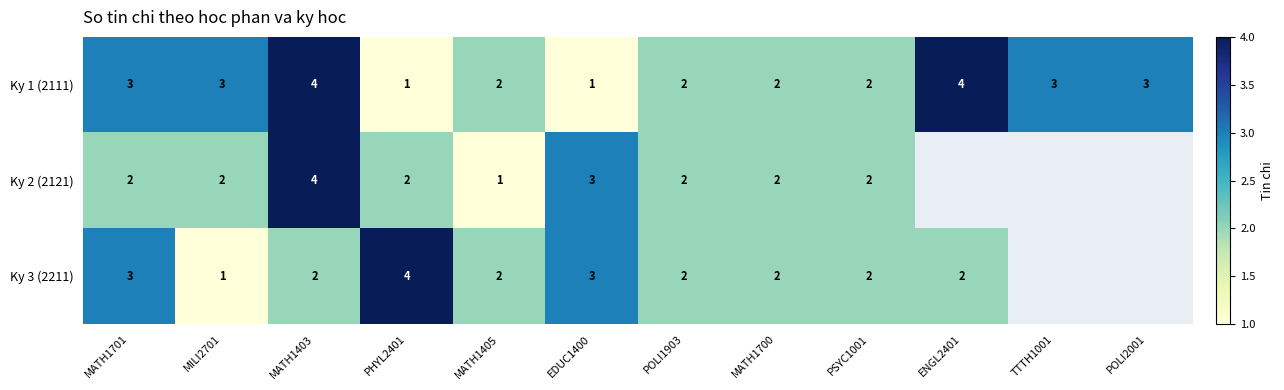

What is the total value across all series at MATH1701?

8